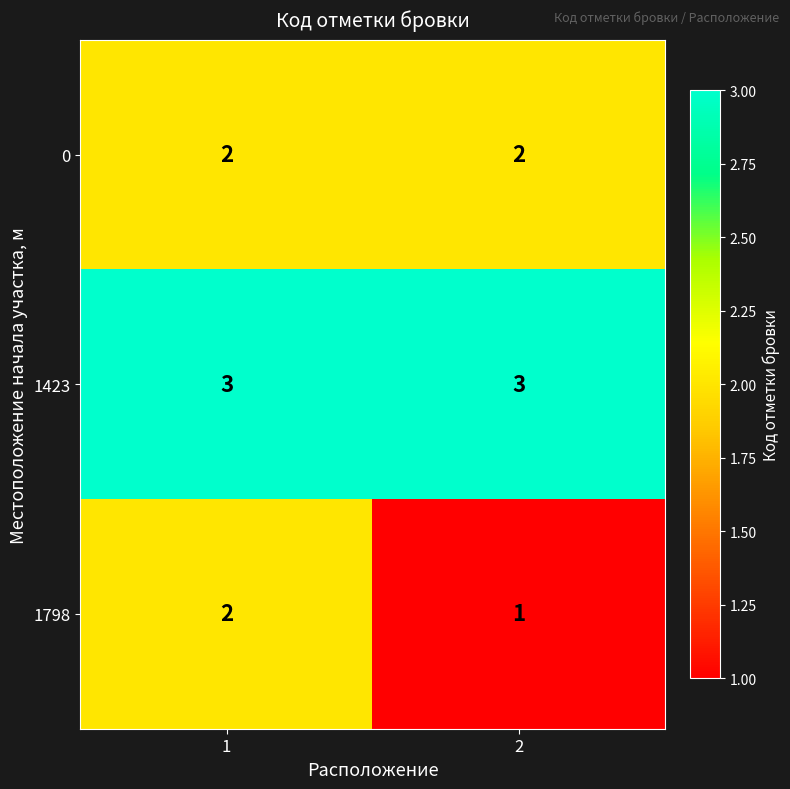

Which series has the widest spread of values?

1798